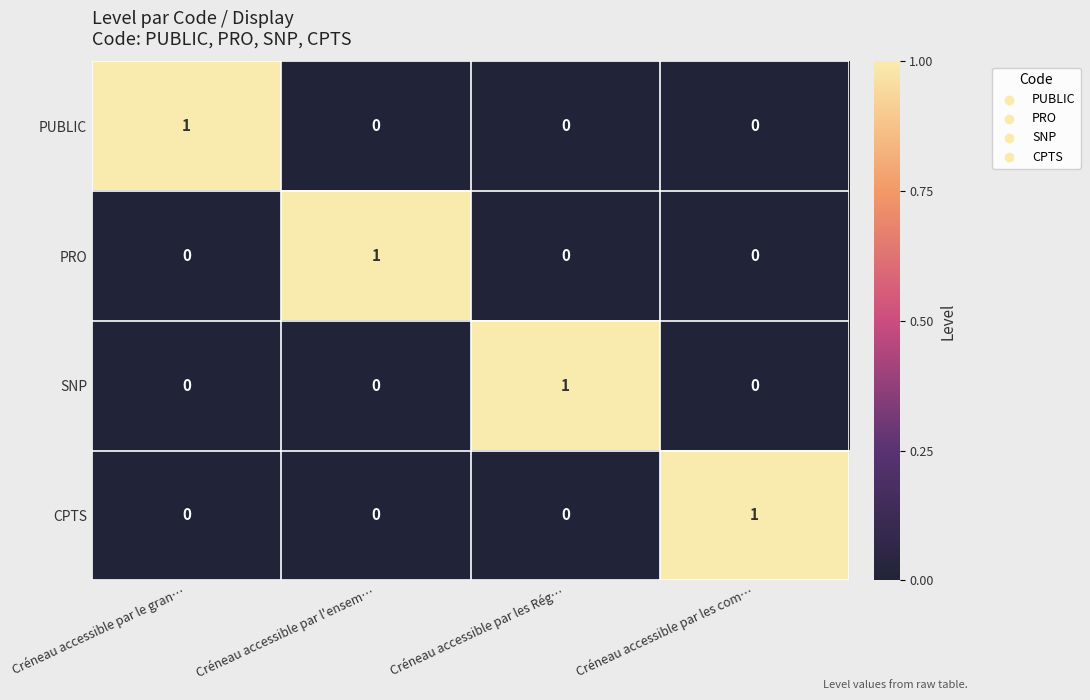

Reading right to left, list all the values displayed in this chart.

PUBLIC: 0	0	0	1
PRO: 0	0	1	0
SNP: 0	1	0	0
CPTS: 1	0	0	0